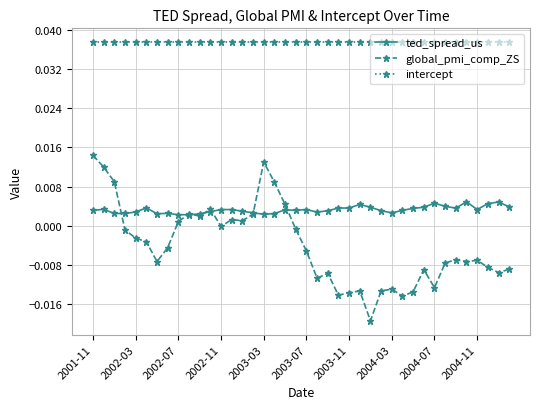

True or false: global_pmi_comp_ZS and intercept cross at least once.

False